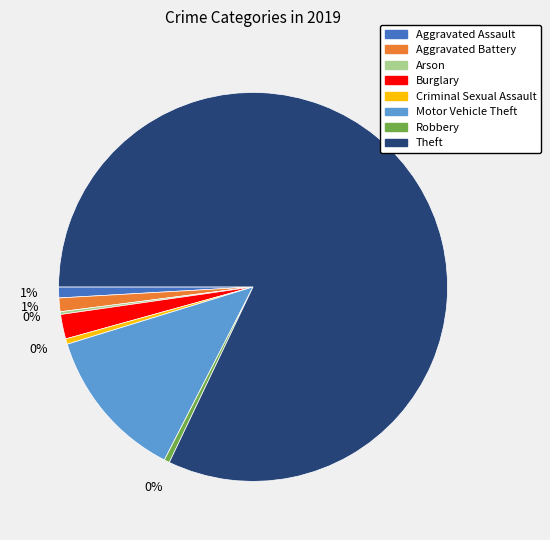

Do Theft and Criminal Sexual Assault together represent more than half of the pie?

Yes